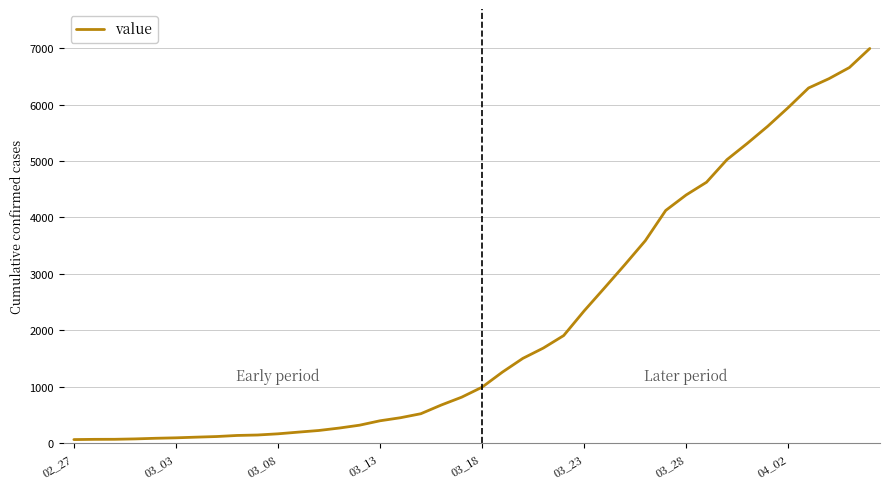

What is the difference between the maximum and minimum values?

6930